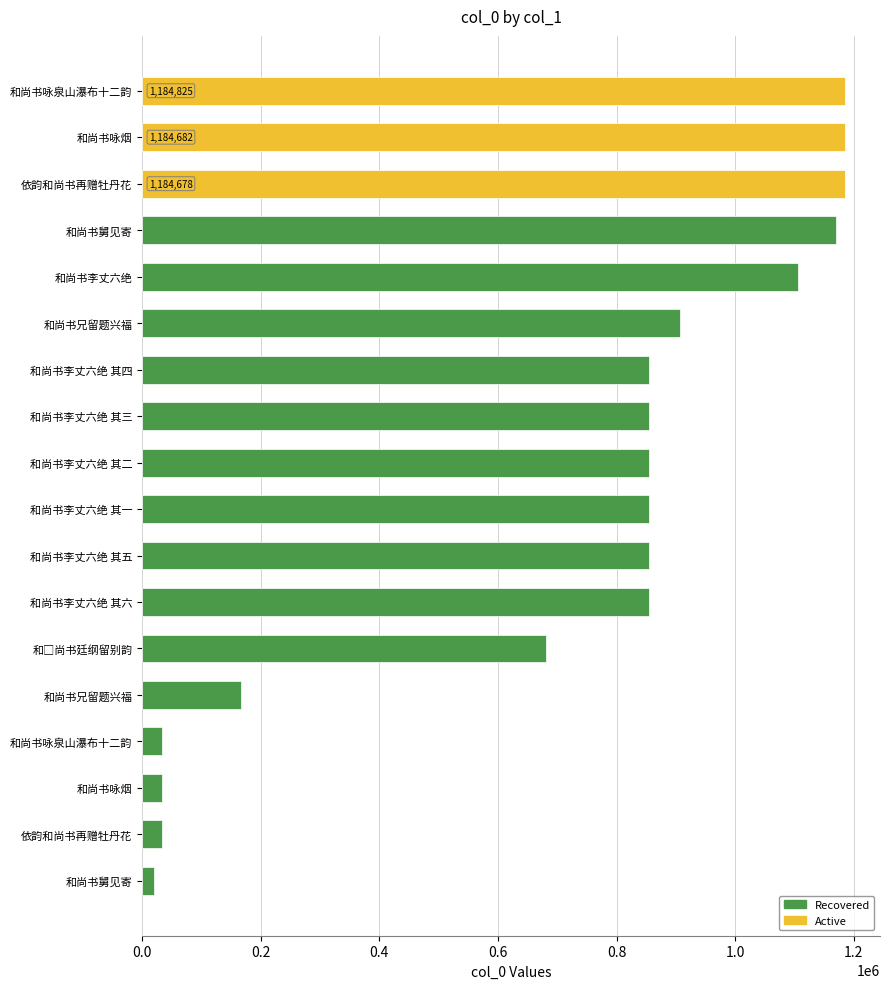

Count the number of categories in the chart.

18